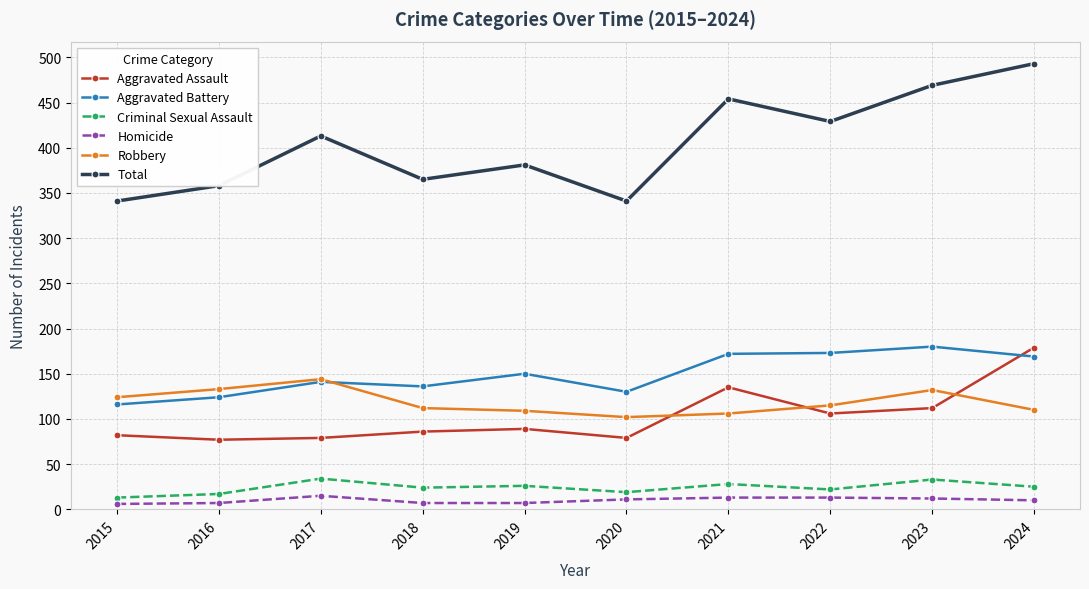

True or false: Aggravated Battery and Criminal Sexual Assault intersect in this chart.

False